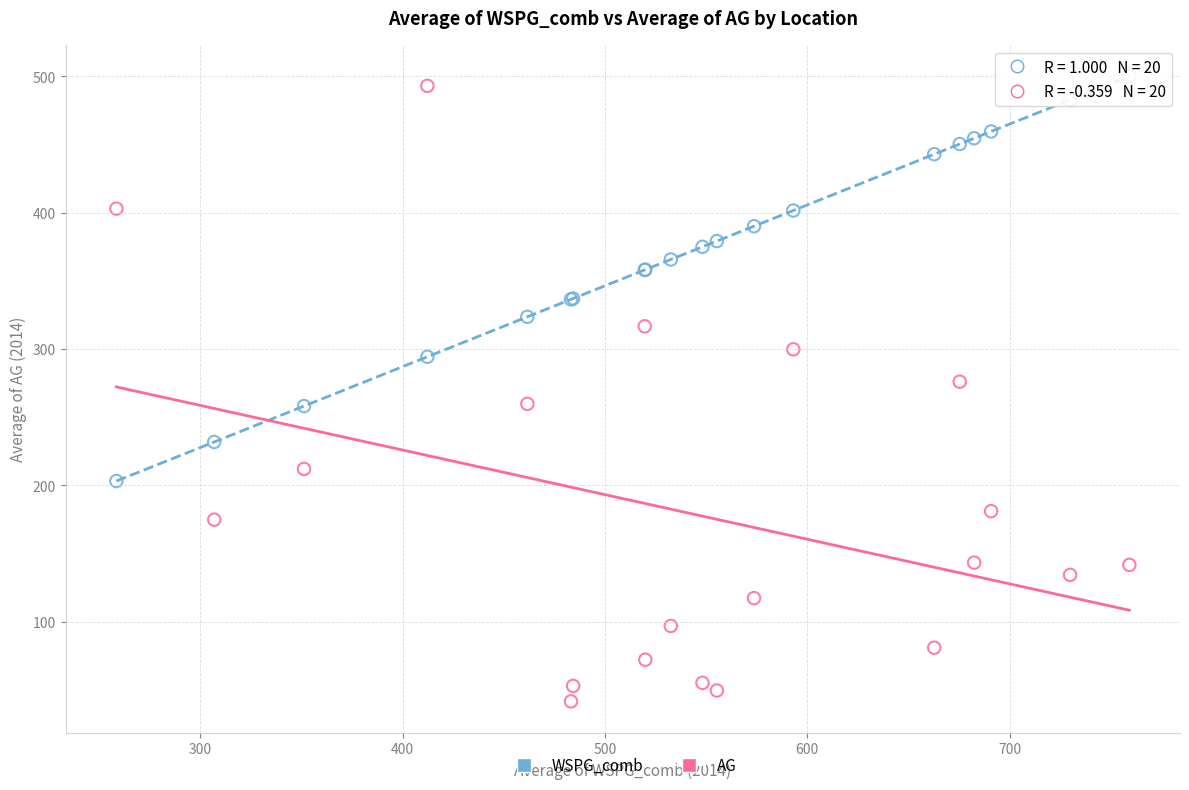

Which series has the widest spread of Y values?

AG